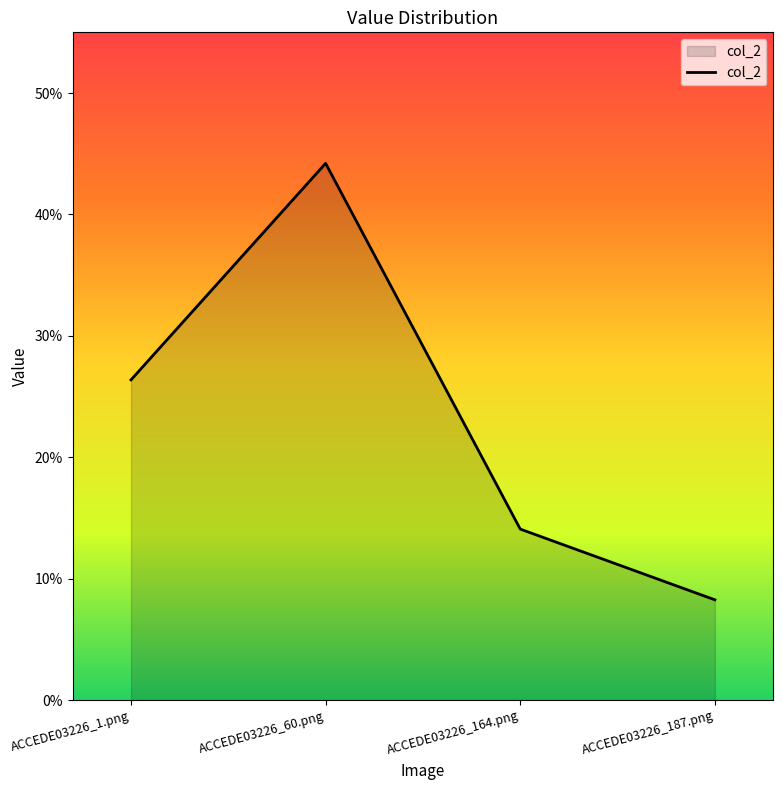

Count the values in the range 0 to 1.

4